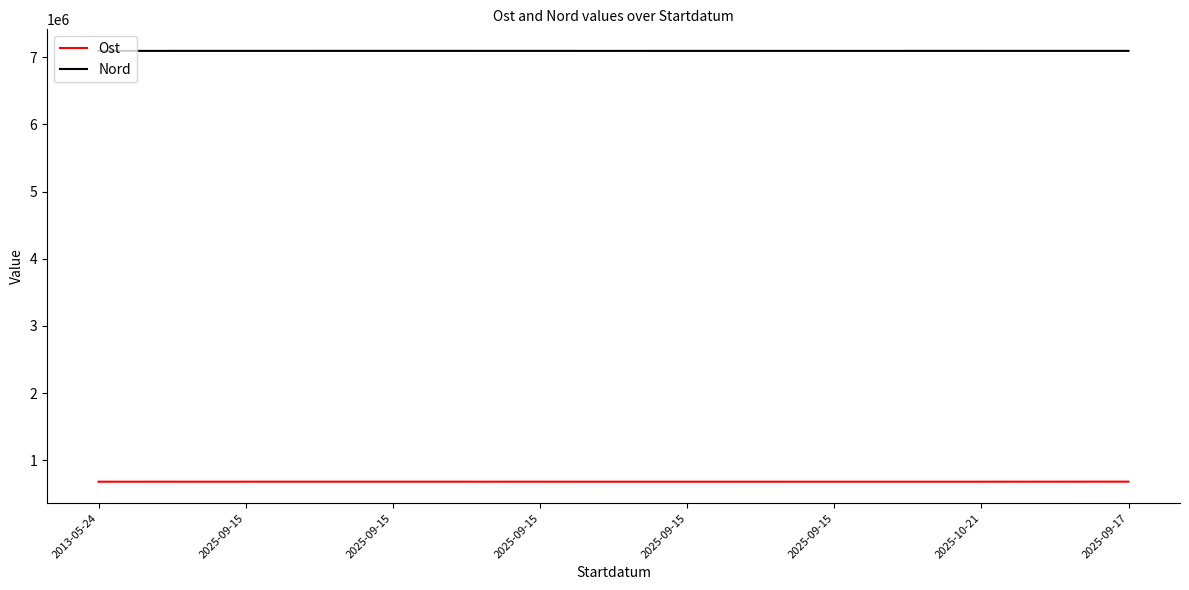

What is the difference between the maximum and minimum values in the Ost series?

817.0